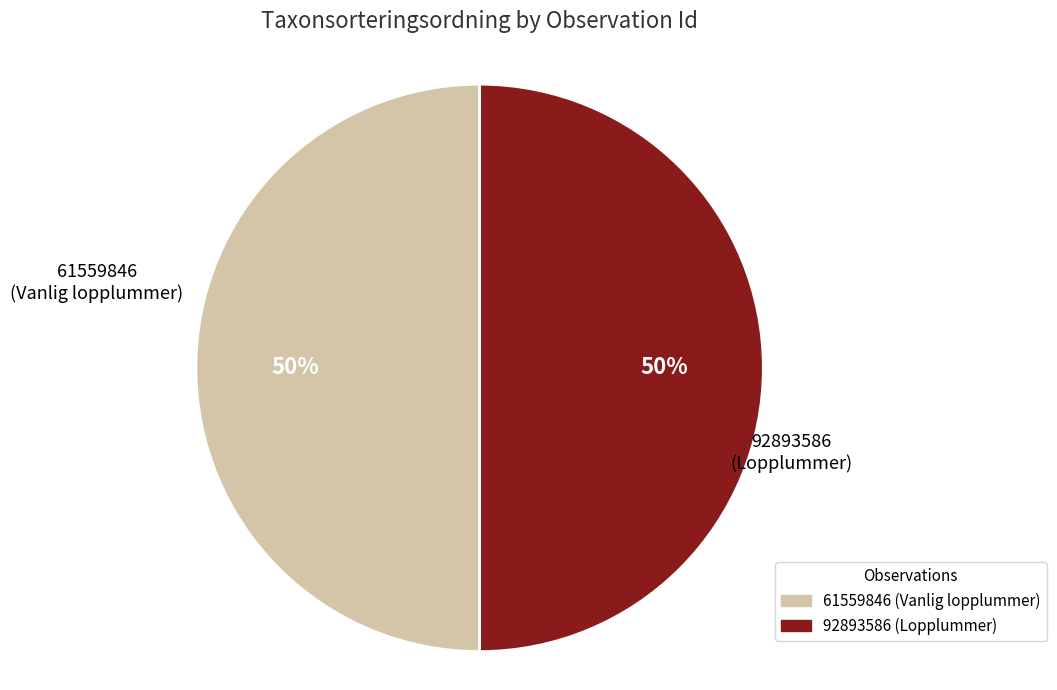

What percentage is the 92893586 slice, to the nearest percent?

50%